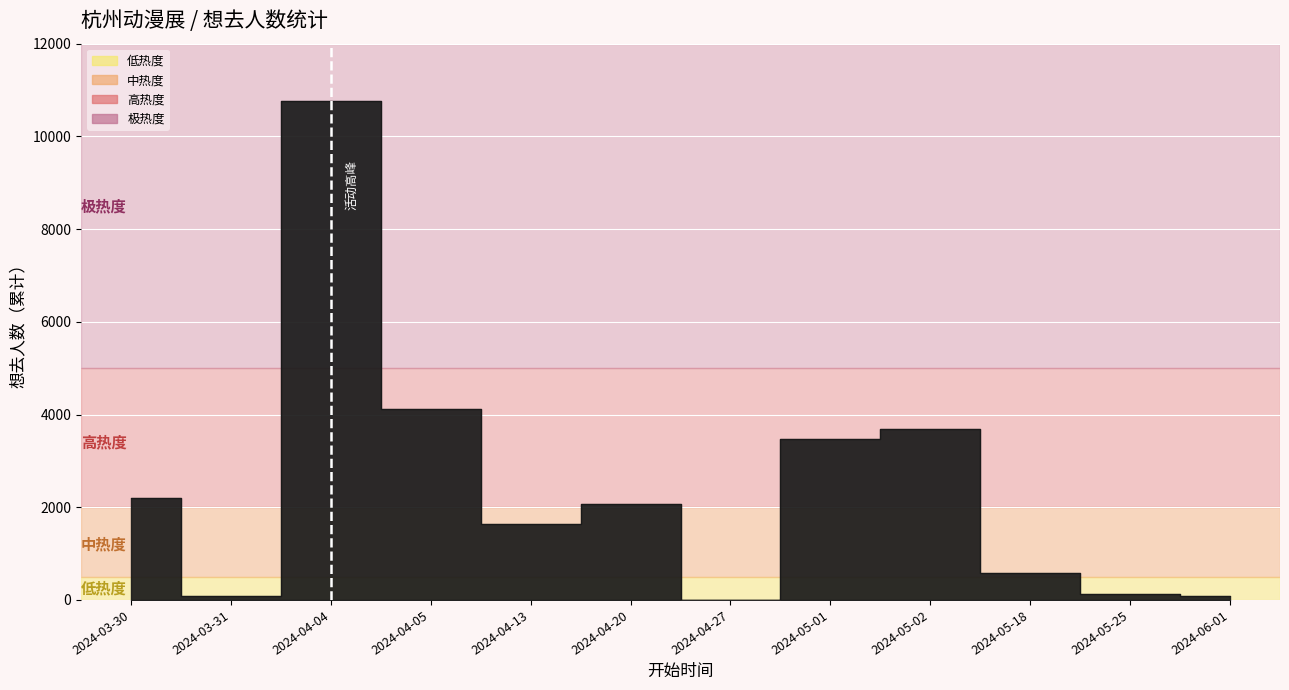

List the labels in order of value, smallest first.

2024-04-27, 2024-03-31, 2024-06-01, 2024-05-25, 2024-05-18, 2024-04-13, 2024-04-20, 2024-03-30, 2024-05-01, 2024-05-02, 2024-04-05, 2024-04-04